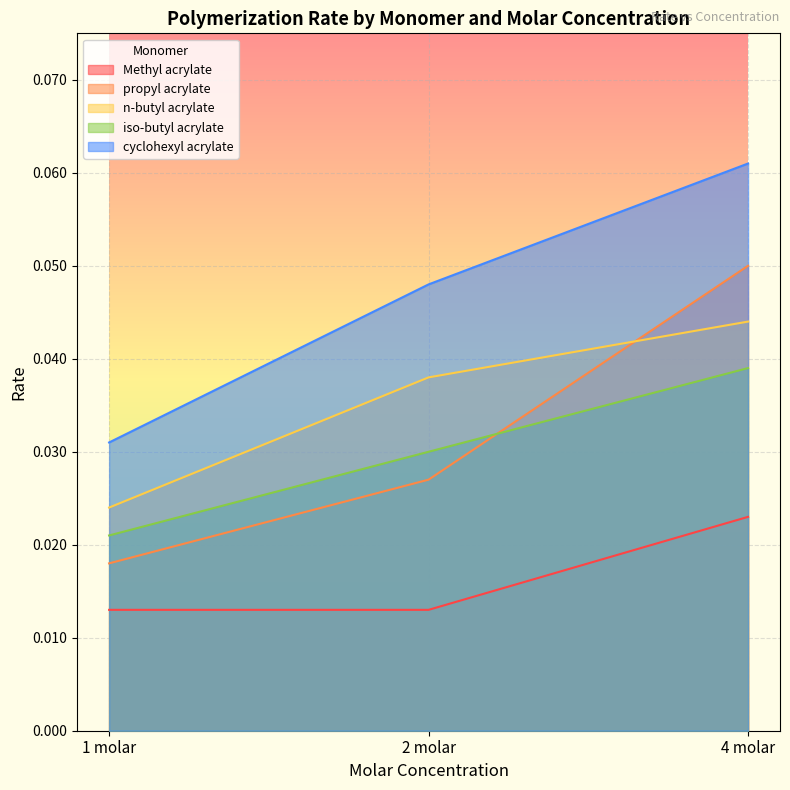

Where is iso-butyl acrylate nearest to the value 0?

1 molar